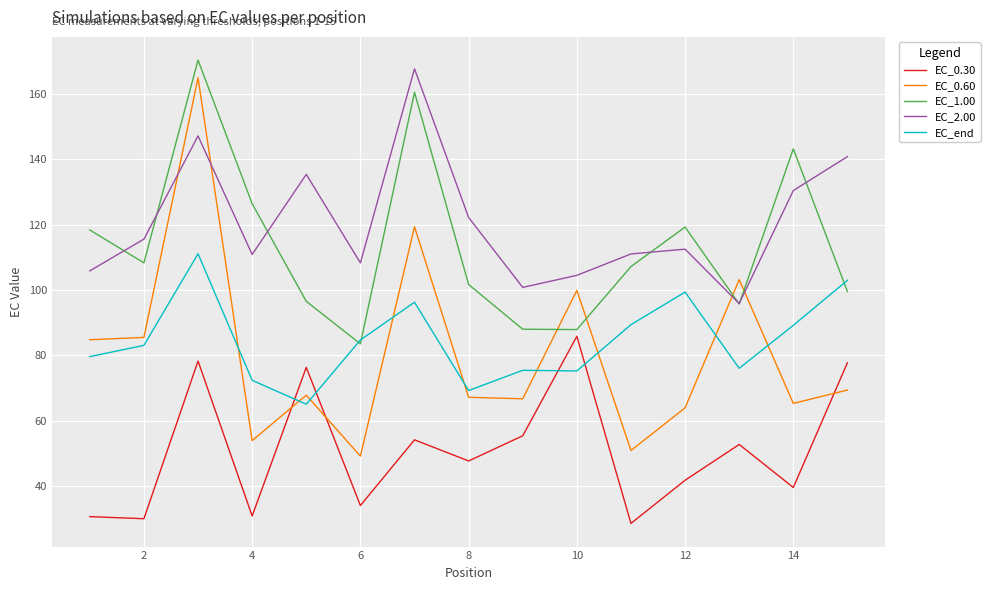

True or false: EC_0.60 and EC_2.00 intersect in this chart.

True